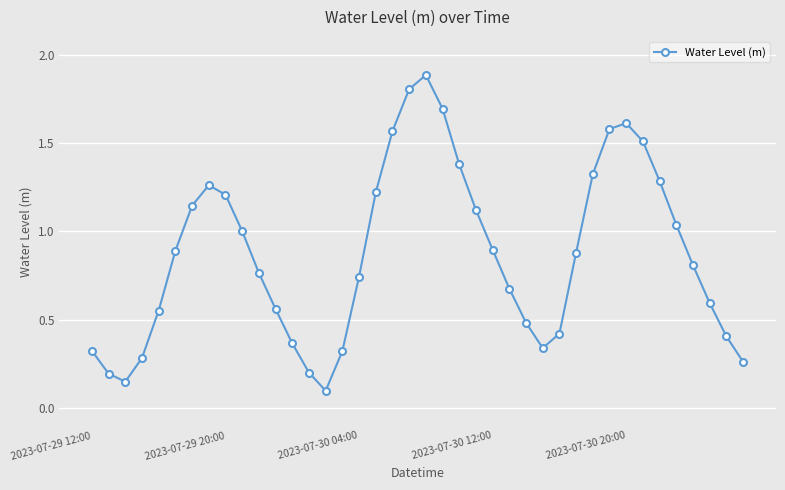

Count the number of categories in the chart.

40